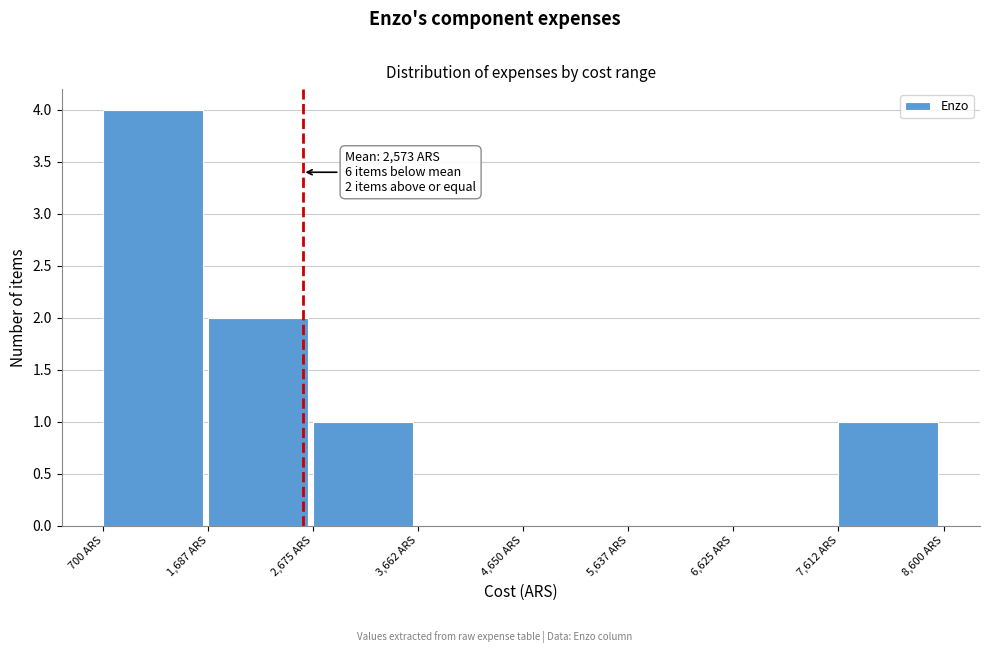

Which range on the x-axis has the tallest bar?

700 to 1700